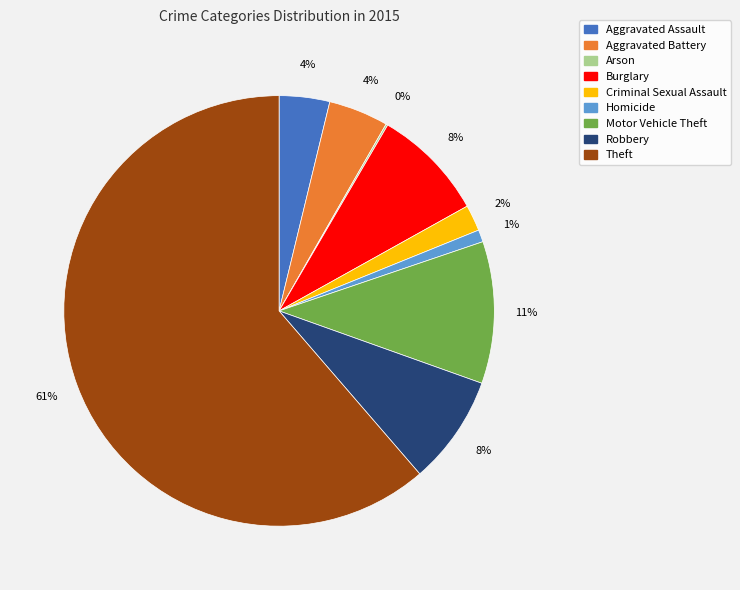

True or false: Motor Vehicle Theft accounts for 25% of the total.

False